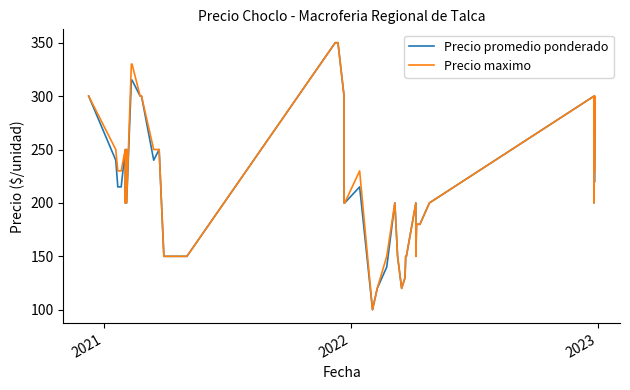

What is the maximum value shown in the chart?

350